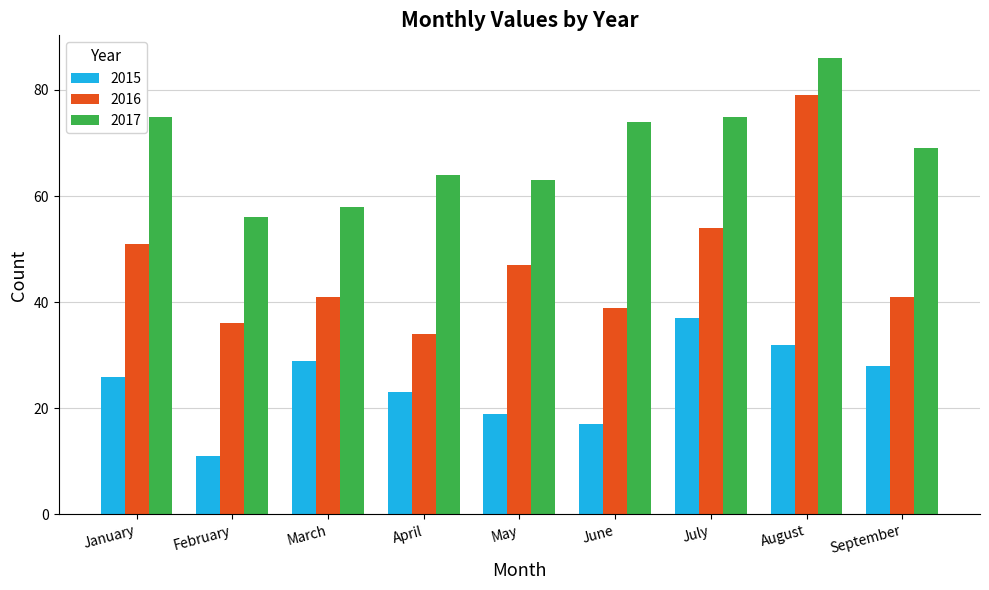

Is the value of 2015 at September greater than the value of 2016 at March?

No